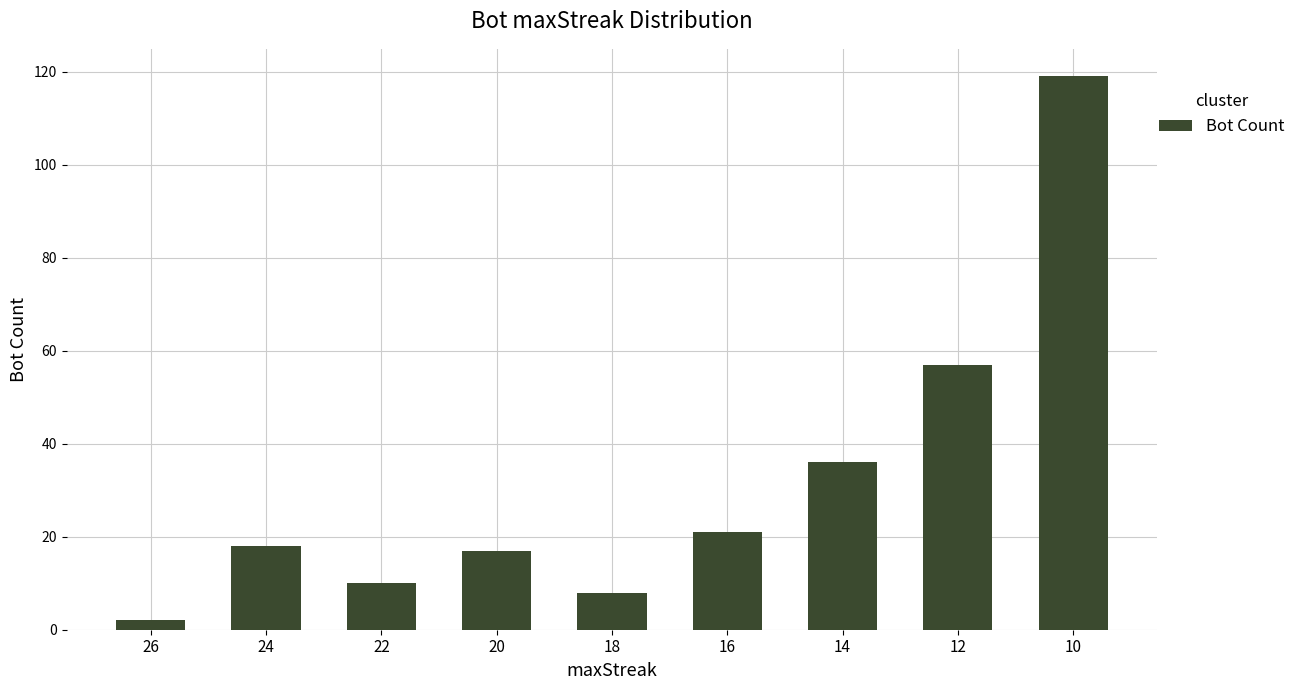

Are the bars grouped side by side (vs. stacked)?

No